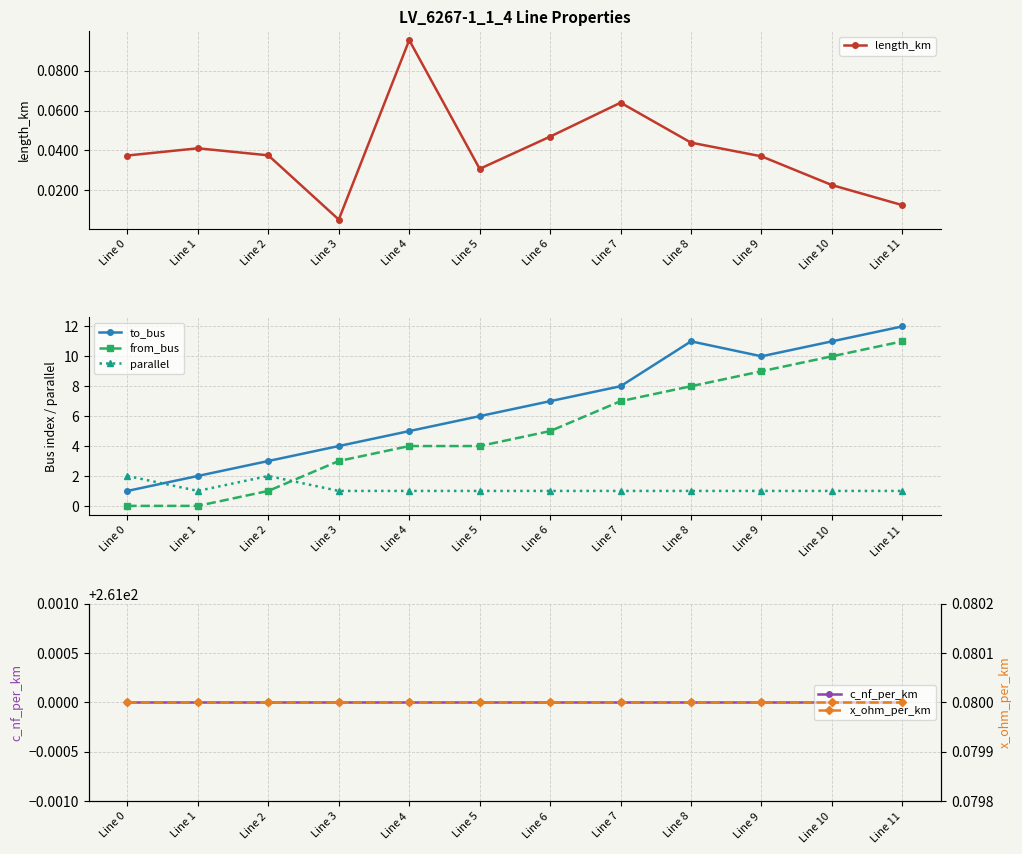

Reading right to left, transcribe all the data shown in this chart.

length_km: Line 11=0.0	Line 10=0.0	Line 9=0.0	Line 8=0.0	Line 7=0.1	Line 6=0.0	Line 5=0.0	Line 4=0.1	Line 3=0.0	Line 2=0.0	Line 1=0.0	Line 0=0.0
to_bus: Line 11=12.0	Line 10=11.0	Line 9=10.0	Line 8=11.0	Line 7=8.0	Line 6=7.0	Line 5=6.0	Line 4=5.0	Line 3=4.0	Line 2=3.0	Line 1=2.0	Line 0=1.0
from_bus: Line 11=11.0	Line 10=10.0	Line 9=9.0	Line 8=8.0	Line 7=7.0	Line 6=5.0	Line 5=4.0	Line 4=4.0	Line 3=3.0	Line 2=1.0	Line 1=0.0	Line 0=0.0
parallel: Line 11=1.0	Line 10=1.0	Line 9=1.0	Line 8=1.0	Line 7=1.0	Line 6=1.0	Line 5=1.0	Line 4=1.0	Line 3=1.0	Line 2=2.0	Line 1=1.0	Line 0=2.0
c_nf_per_km: Line 11=261.0	Line 10=261.0	Line 9=261.0	Line 8=261.0	Line 7=261.0	Line 6=261.0	Line 5=261.0	Line 4=261.0	Line 3=261.0	Line 2=261.0	Line 1=261.0	Line 0=261.0
x_ohm_per_km: Line 11=0.1	Line 10=0.1	Line 9=0.1	Line 8=0.1	Line 7=0.1	Line 6=0.1	Line 5=0.1	Line 4=0.1	Line 3=0.1	Line 2=0.1	Line 1=0.1	Line 0=0.1